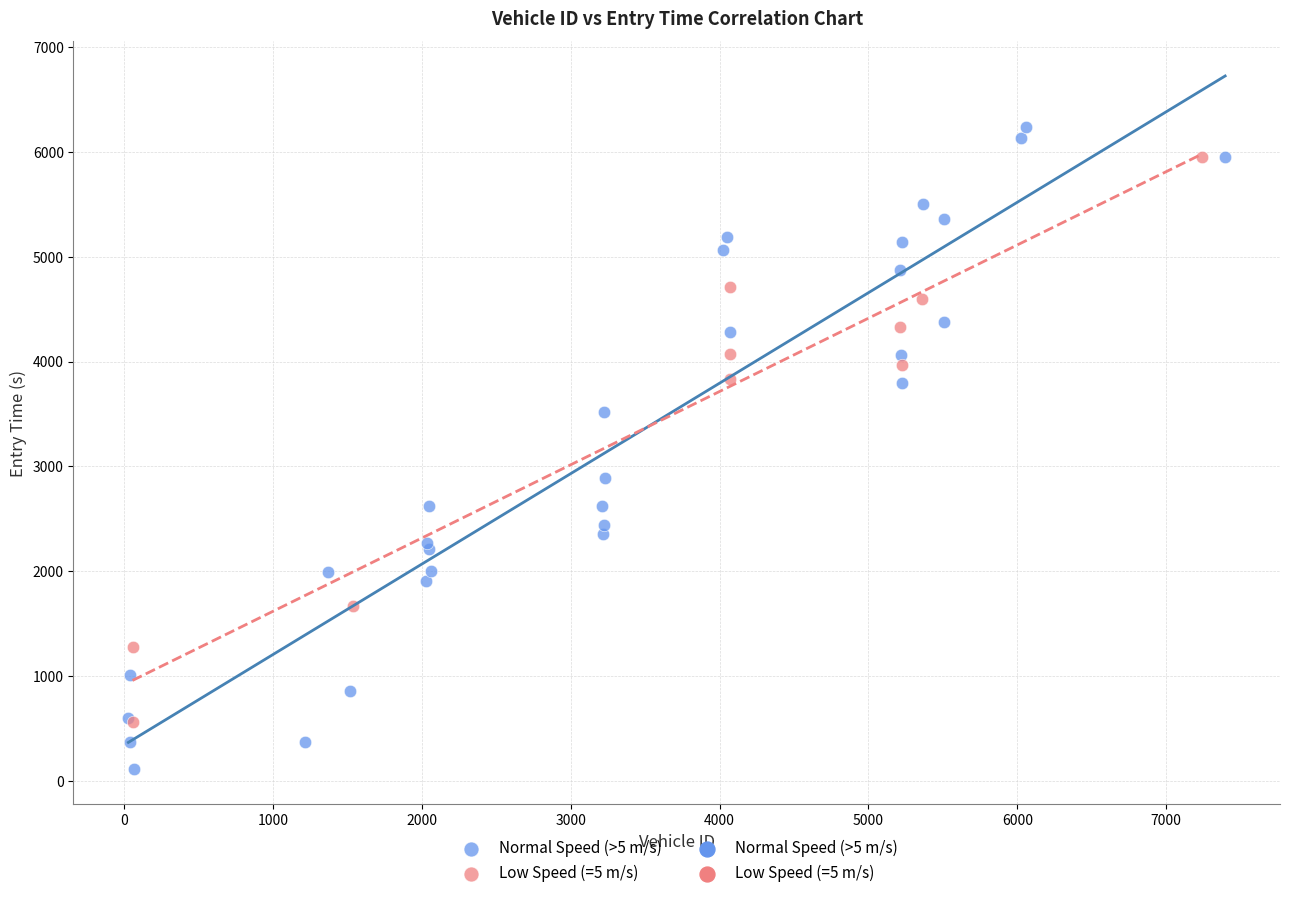

Which series contains the lowest Y value?

Normal Speed (>5 m/s)